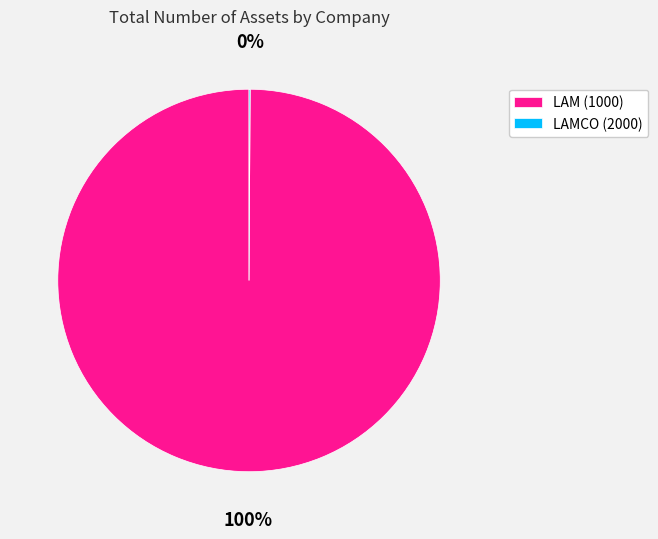

The LAM (1000) slice represents 100% of the pie. True or false?

True